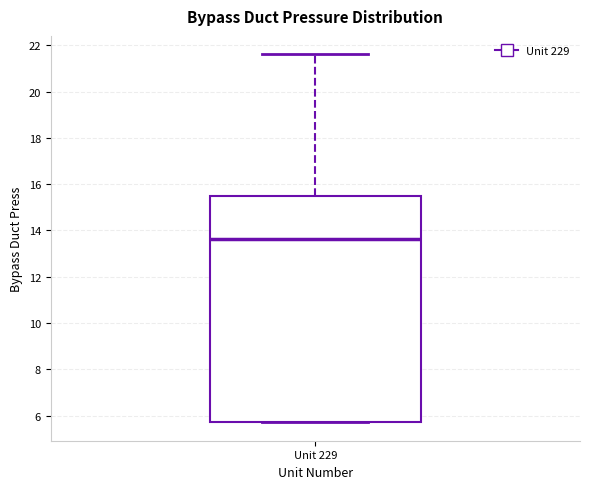

Read this box plot against the y-axis: the position of the median line, the range covered by the box, and the ends of both whiskers. The values are not printed on the chart, so give them approximately, as read against the axis.

median 13.6, box 5.8 to 15.4, whiskers 5.8 to 21.6